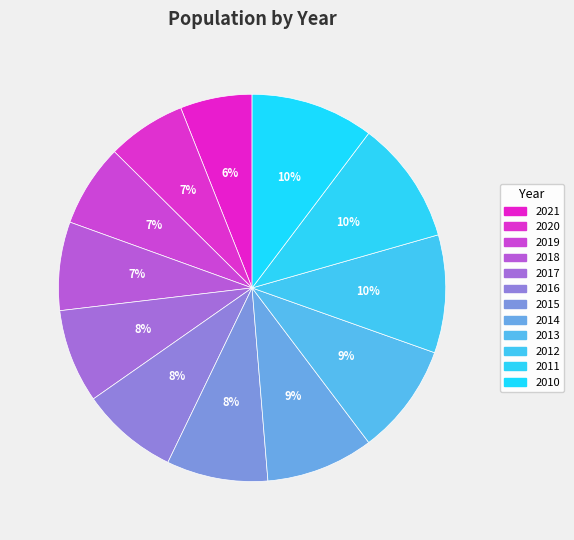

Does 2020 represent more than half of the total?

No